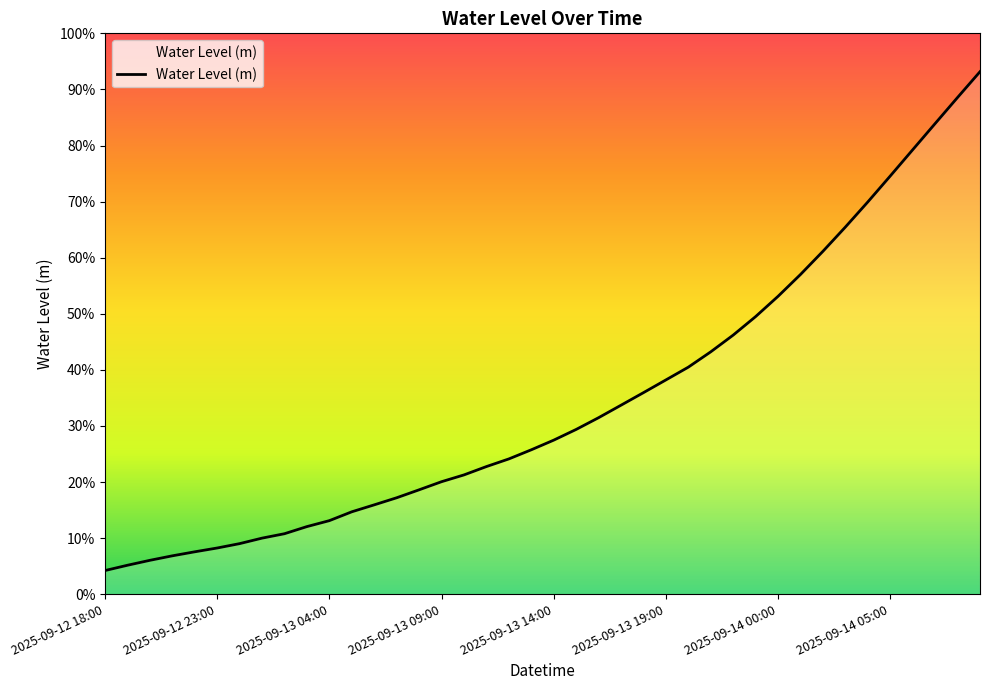

What is the greatest value displayed?

0.9